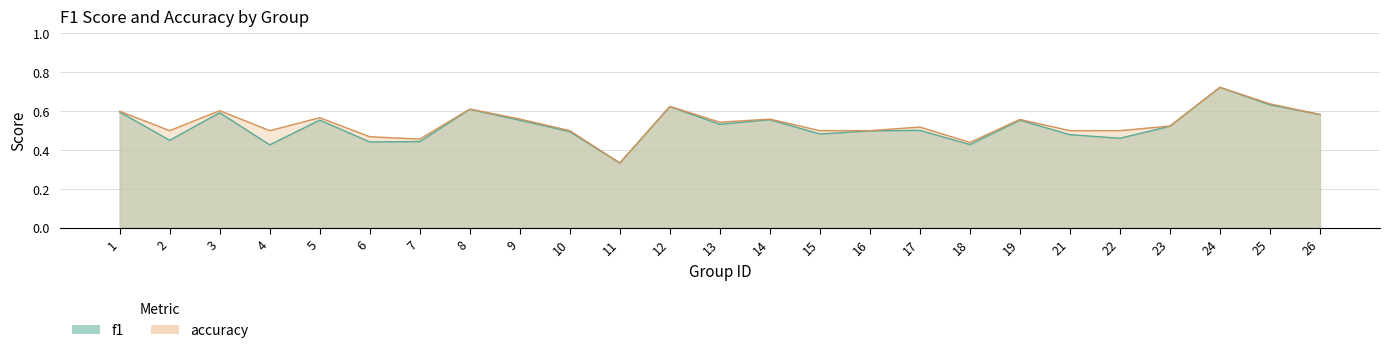

Reading left to right, list all the values displayed in this chart.

f1: 1=0.6	2=0.5	3=0.6	4=0.4	5=0.6	6=0.4	7=0.4	8=0.6	9=0.6	10=0.5	11=0.3	12=0.6	13=0.5	14=0.6	15=0.5	16=0.5	17=0.5	18=0.4	19=0.6	21=0.5	22=0.5	23=0.5	24=0.7	25=0.6	26=0.6
accuracy: 1=0.6	2=0.5	3=0.6	4=0.5	5=0.6	6=0.5	7=0.5	8=0.6	9=0.6	10=0.5	11=0.3	12=0.6	13=0.5	14=0.6	15=0.5	16=0.5	17=0.5	18=0.4	19=0.6	21=0.5	22=0.5	23=0.5	24=0.7	25=0.6	26=0.6